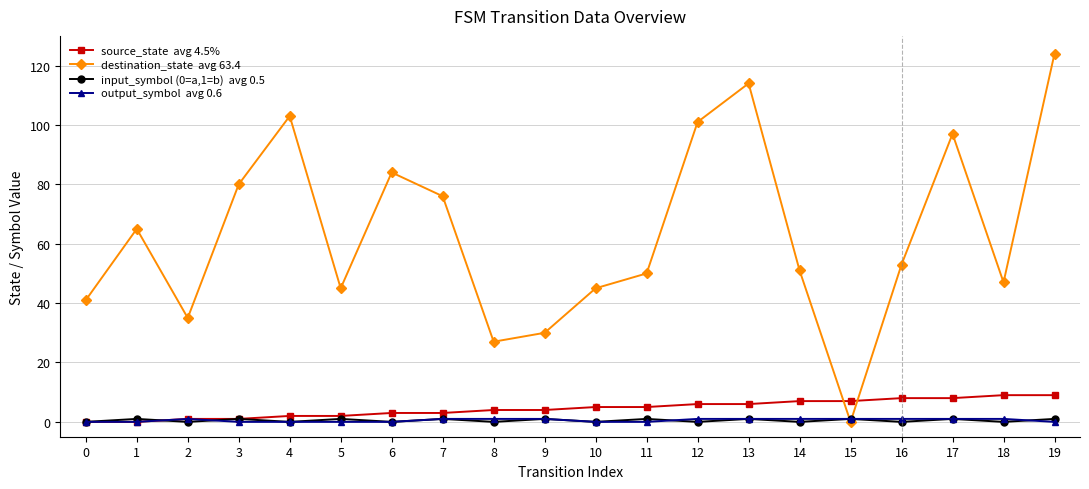

Count the number of data series in this chart.

4